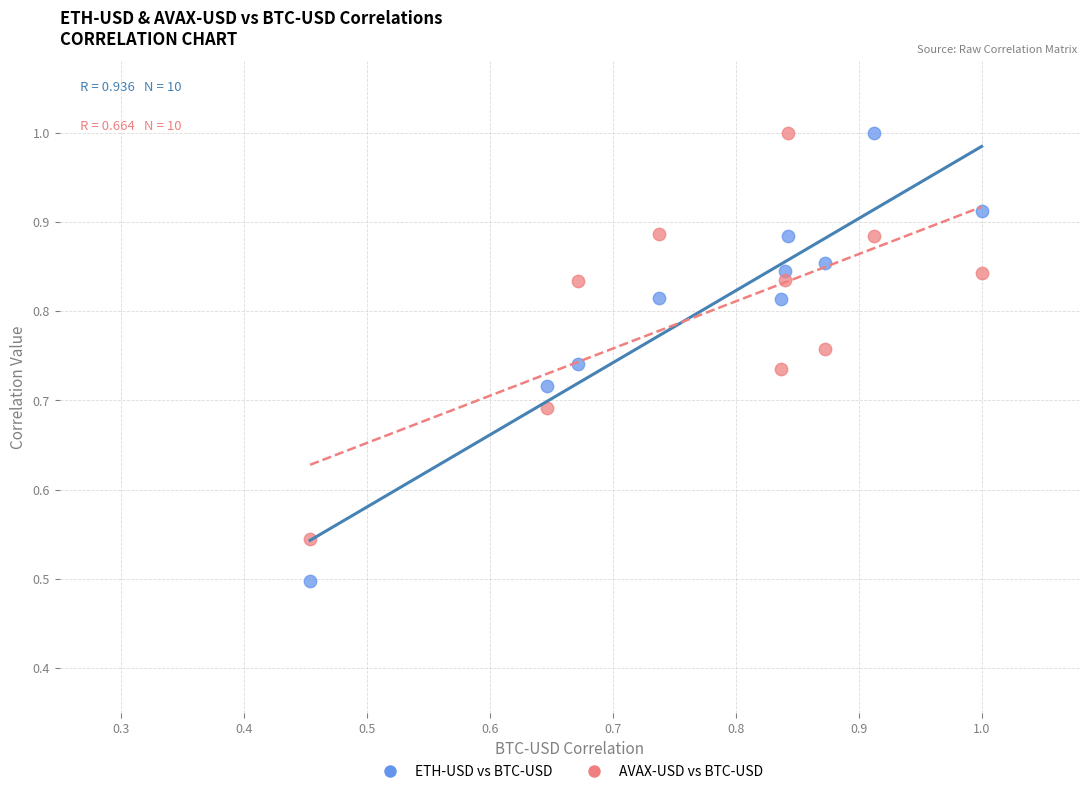

What are all the series names shown in the legend?

ETH-USD vs BTC-USD, AVAX-USD vs BTC-USD